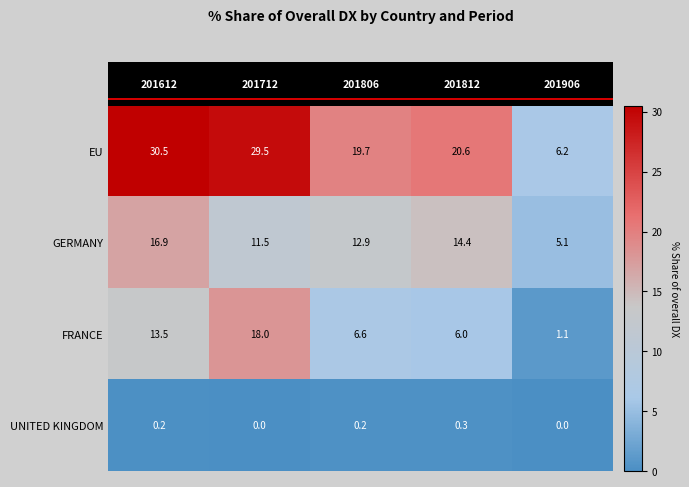

Which series has the largest range (max minus min)?

EU